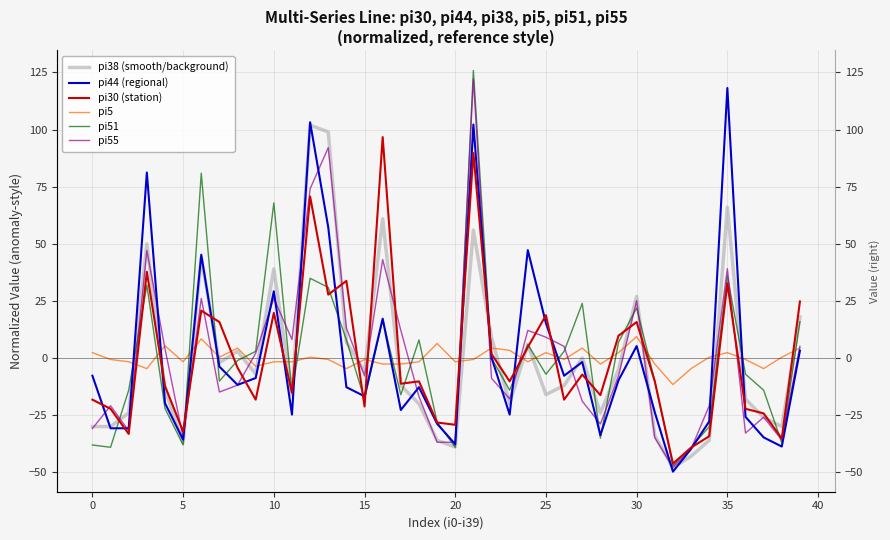

At which category does the chart reach its minimum across all series?

32